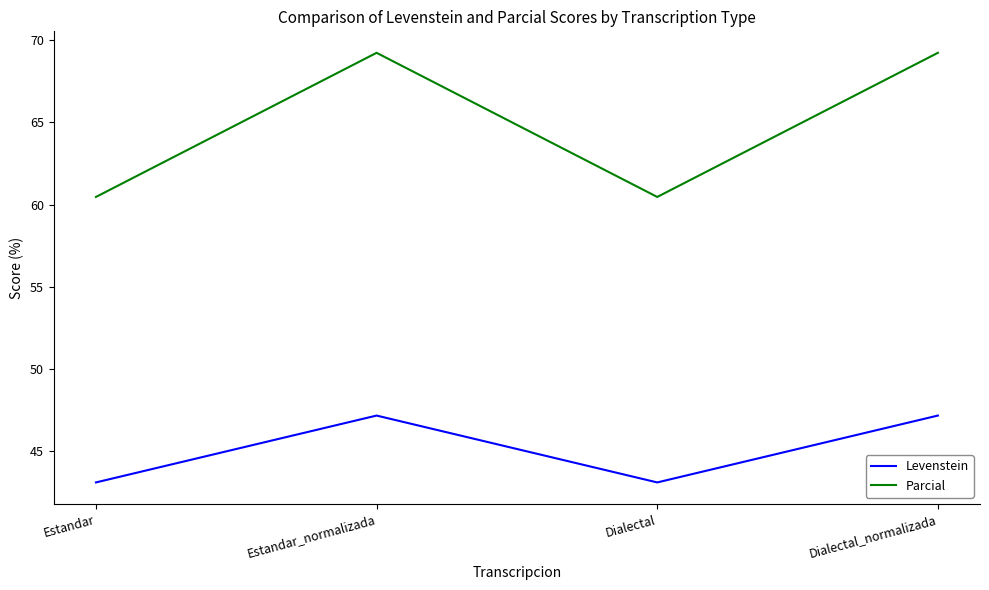

What is the greatest value displayed?

69.2